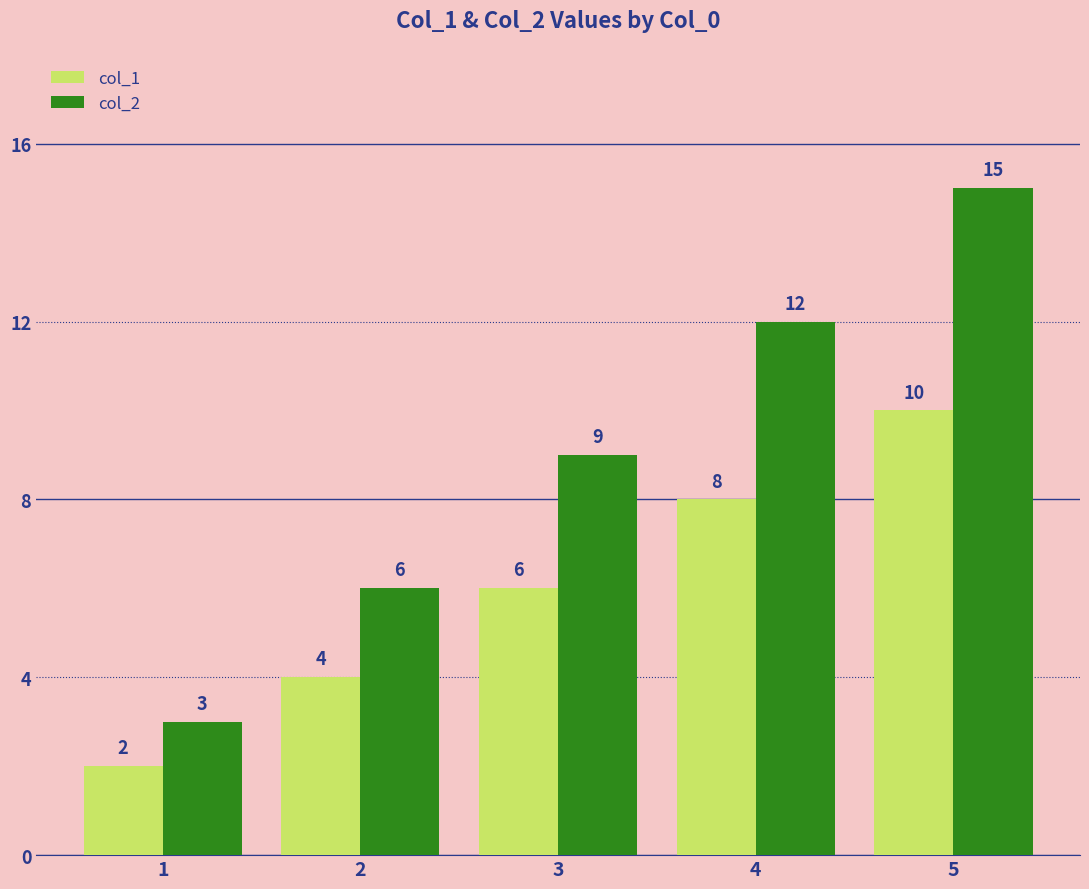

Is it true that col_1 equals 2 at 1?

True